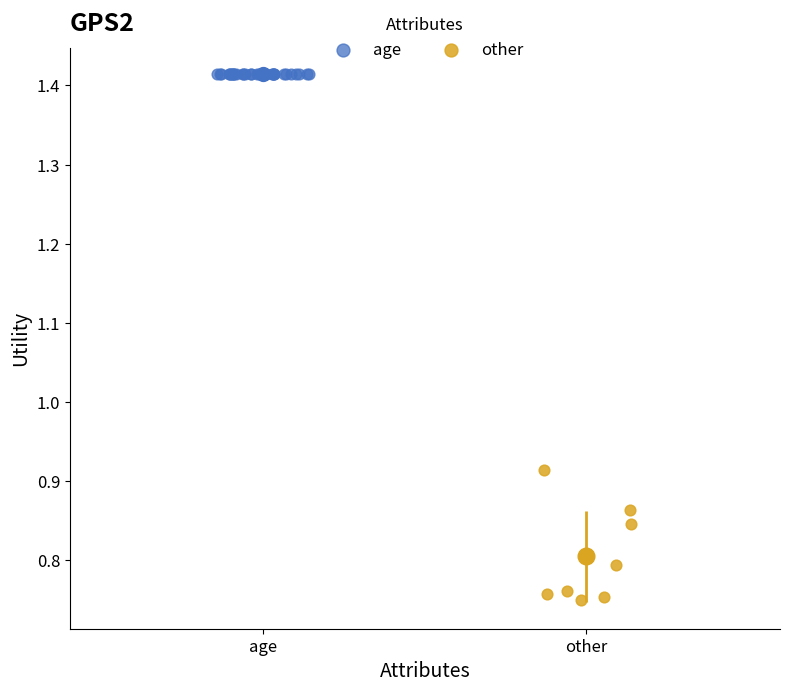

Which series contains the highest Y value?

age